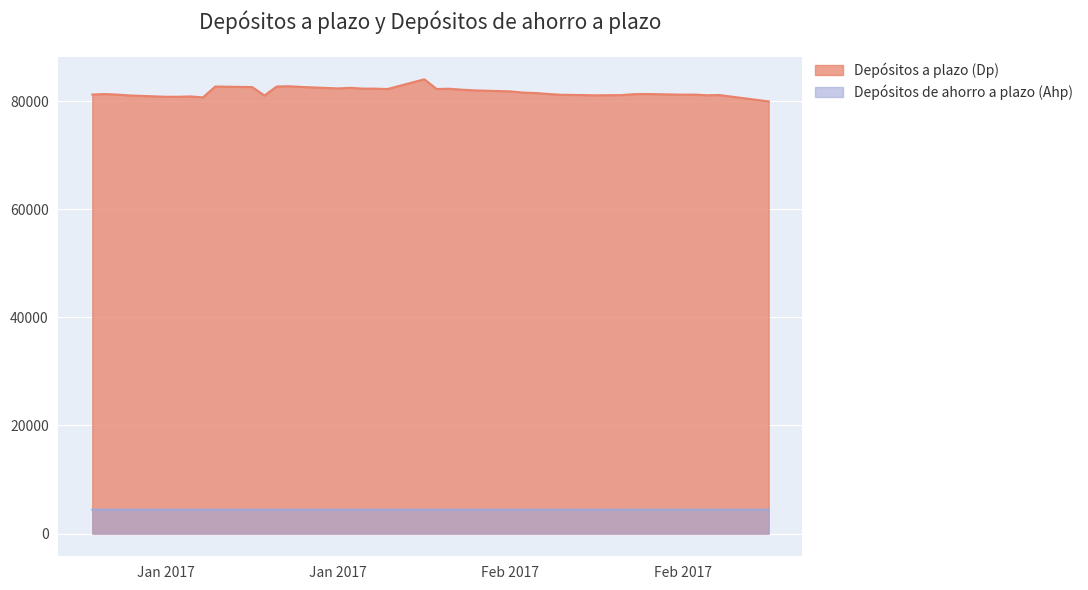

Where is Depósitos de ahorro a plazo (Ahp) nearest to the value 4411?

Jan 2017